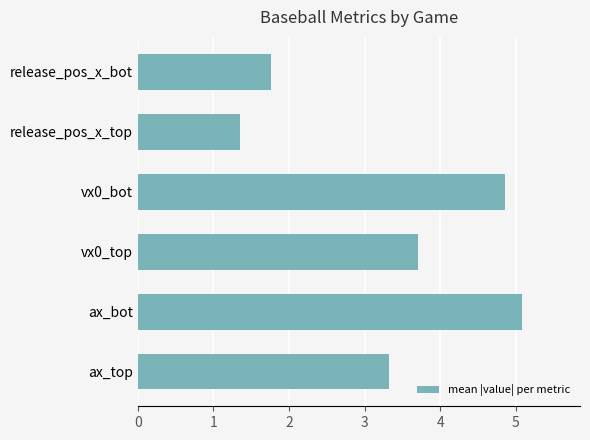

The chart shows a value of 1.4 at release_pos_x_top. True or false?

True